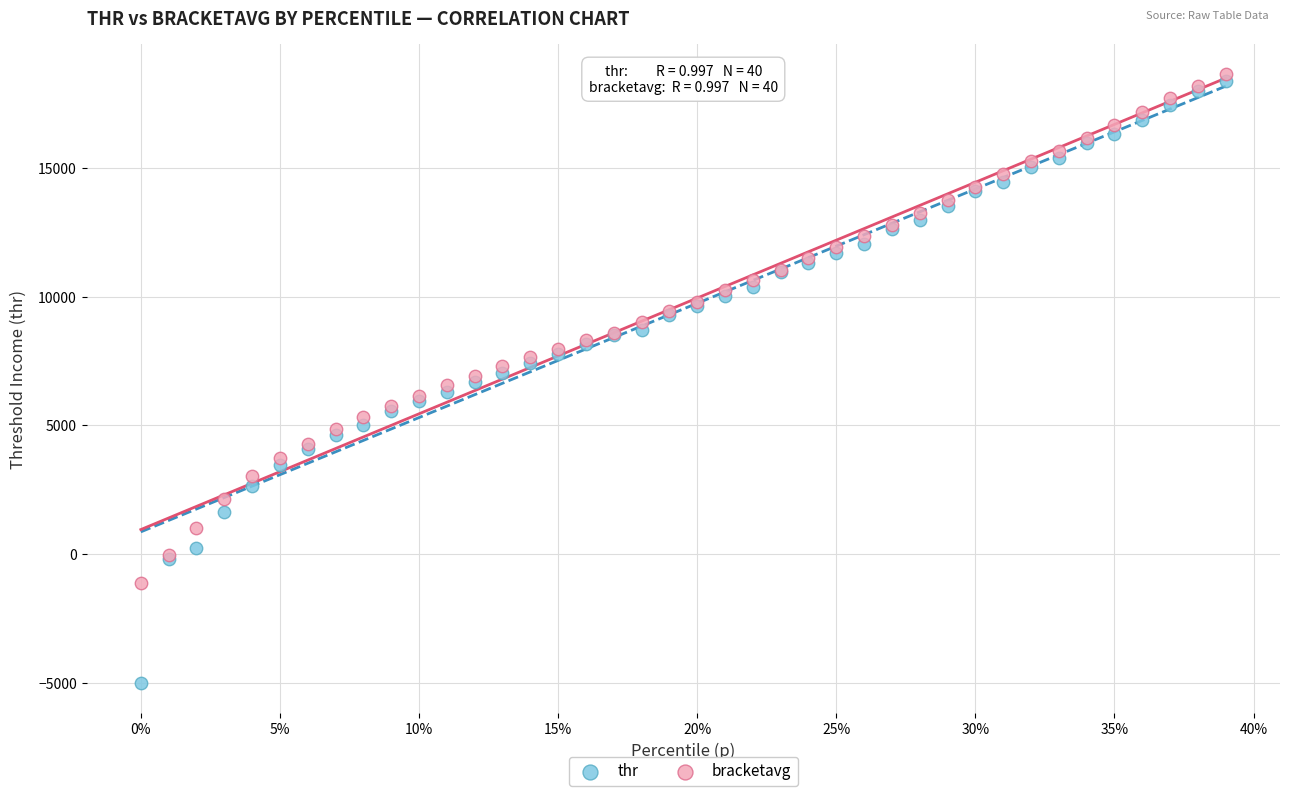

What is the X range (max minus min) for the scatter plot?

0.4